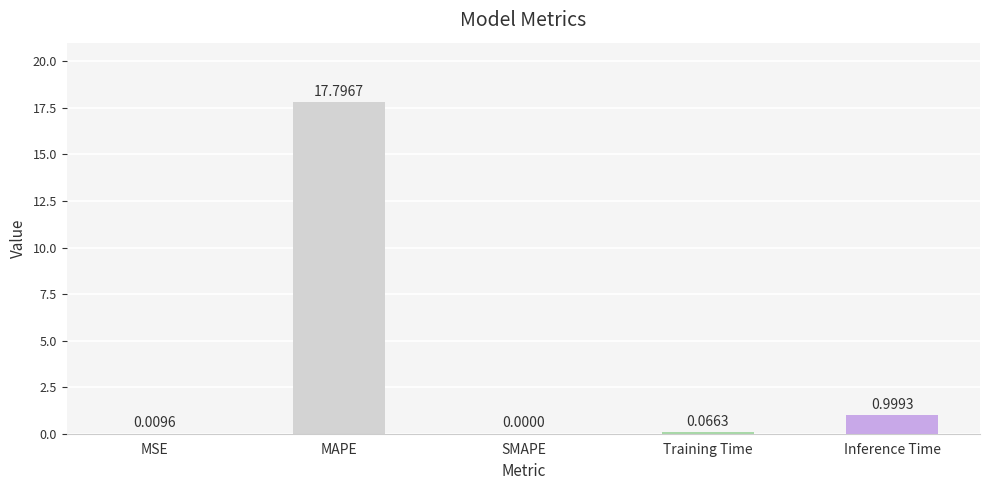

At which category does the chart reach its peak across all series?

MAPE